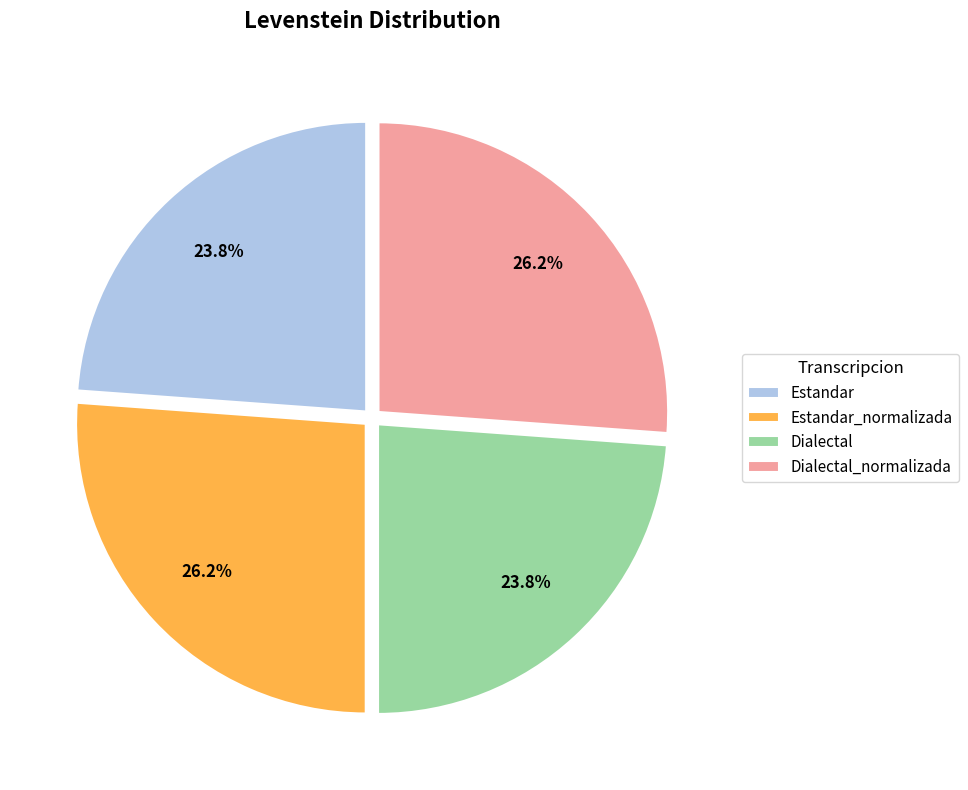

Is it true that Estandar_normalizada is 26% of the pie?

True